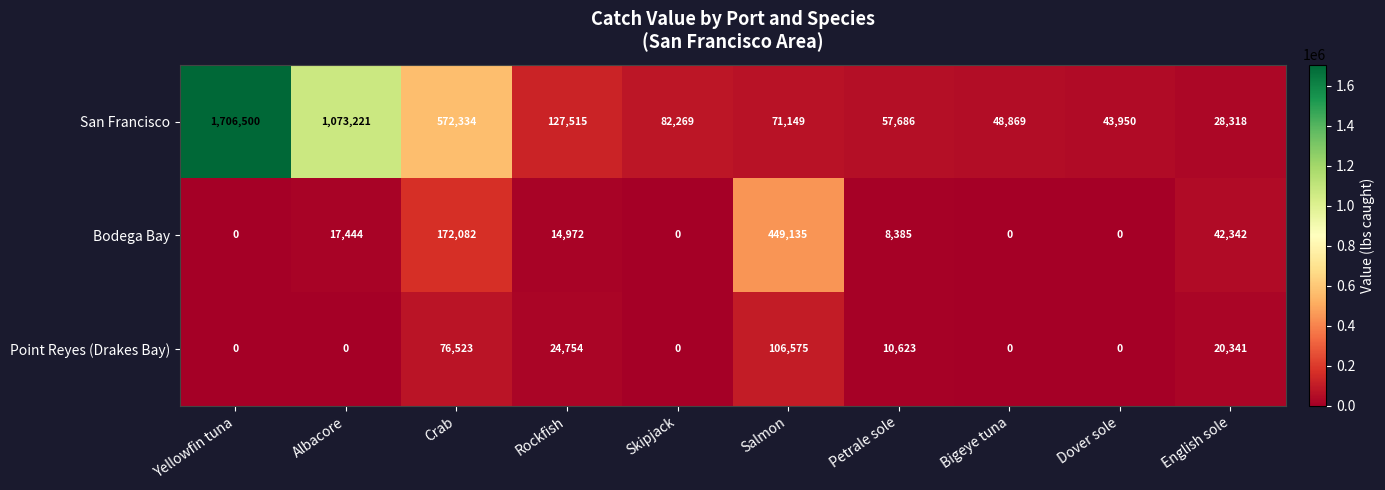

At how many categories does at least one series exceed 919719?

2